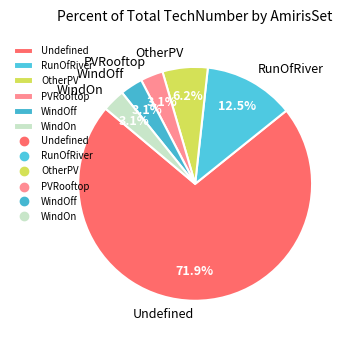

How many slices are in this pie chart?

6